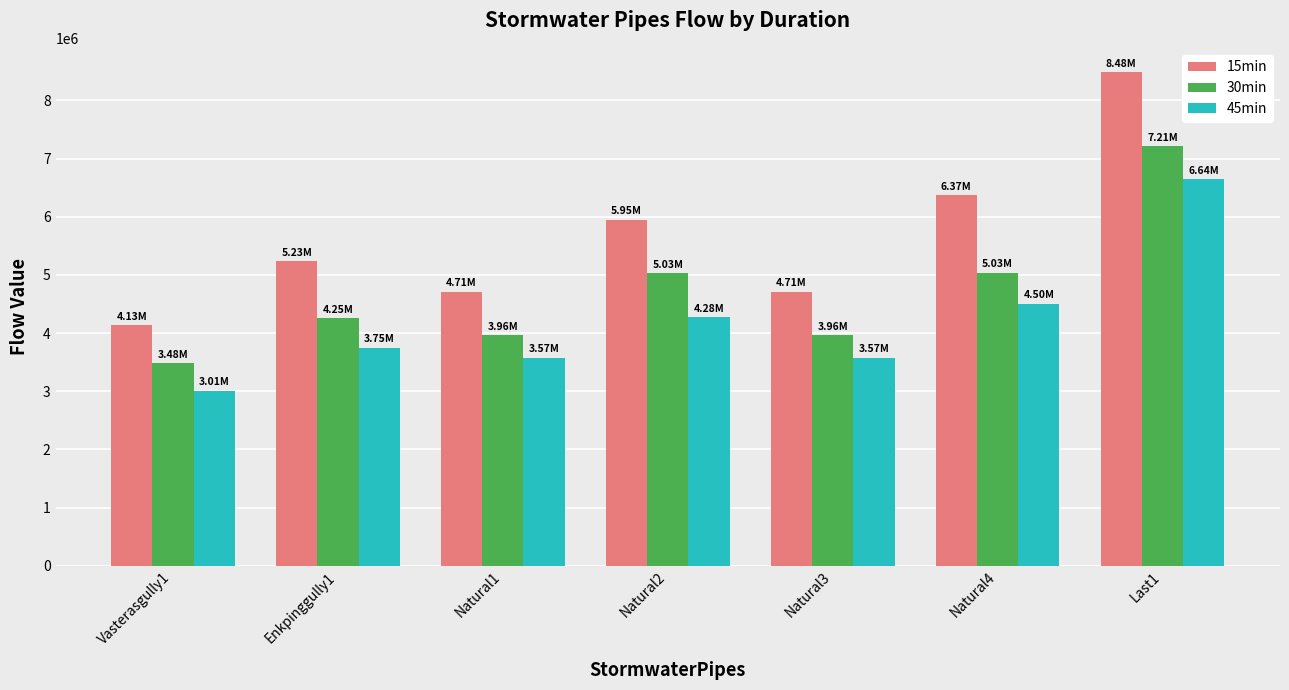

Which series has the widest spread of values?

15min